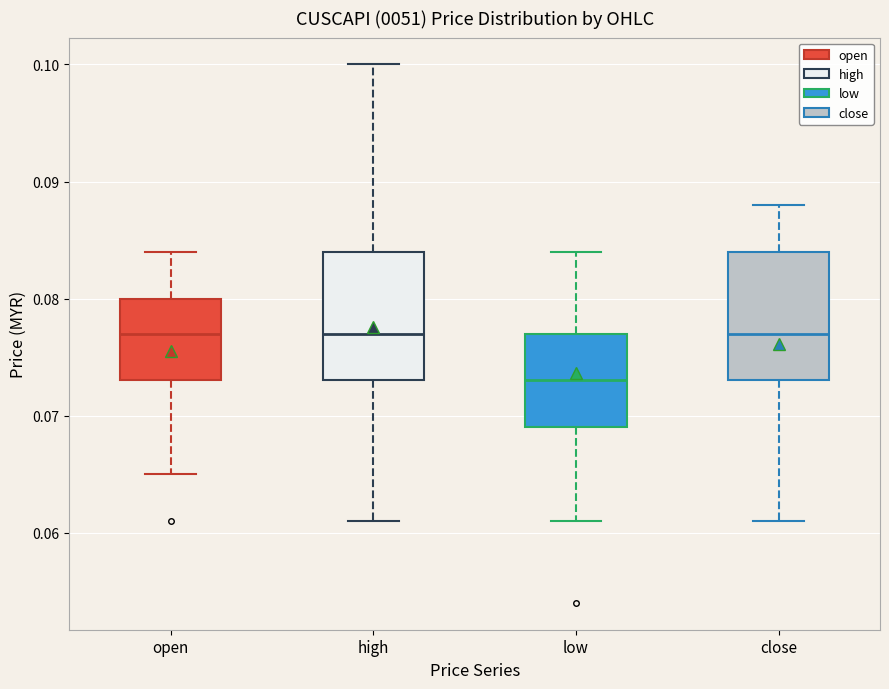

Reading left to right, transcribe this box plot: for each box, give where its median line is, the range the box spans, and where its two whiskers end, as read against the y-axis. The values are not printed on the chart, so give them approximately, as read against the axis.

open: median 0.077, box 0.073 to 0.080, whiskers 0.065 to 0.084
high: median 0.077, box 0.073 to 0.084, whiskers 0.061 to 0.100
low: median 0.073, box 0.069 to 0.077, whiskers 0.061 to 0.084
close: median 0.077, box 0.073 to 0.084, whiskers 0.061 to 0.088